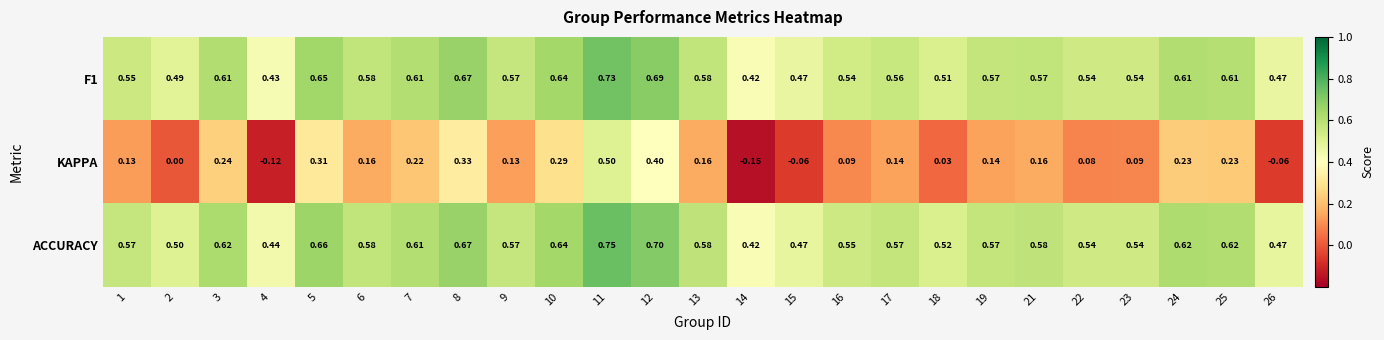

Which series has the largest total across all categories?

ACCURACY